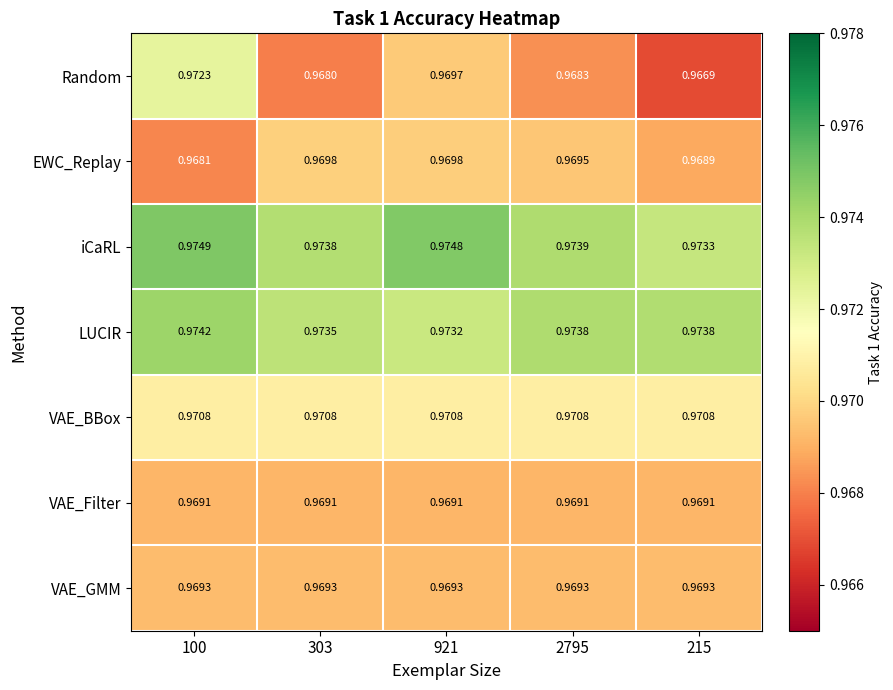

At which category does the chart reach its minimum across all series?

215